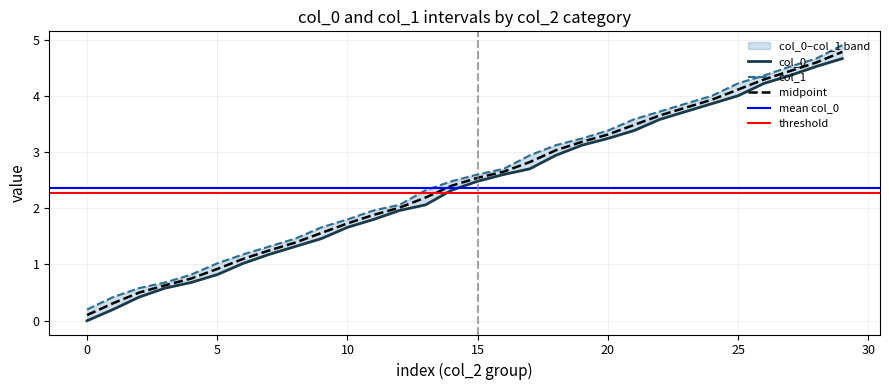

What is the maximum value for midpoint?

4.8